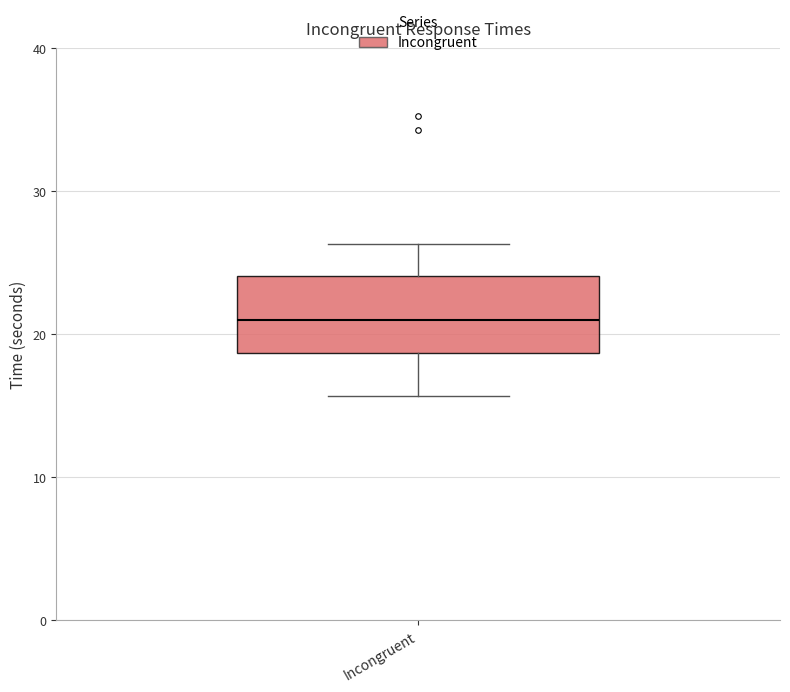

Read this box plot against the y-axis: the position of the median line, the range covered by the box, and the ends of both whiskers. The values are not printed on the chart, so give them approximately, as read against the axis.

median 21, box 19 to 24, whiskers 16 to 26